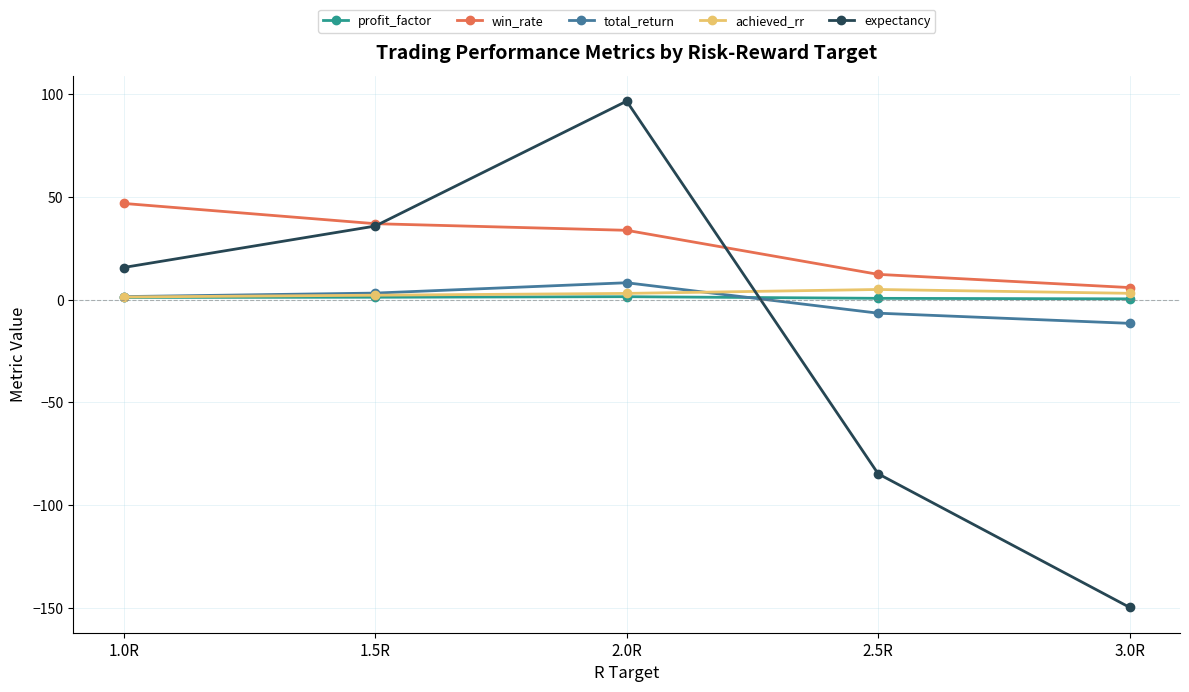

In expectancy, how many points are higher than both neighbors (excluding endpoints)?

1